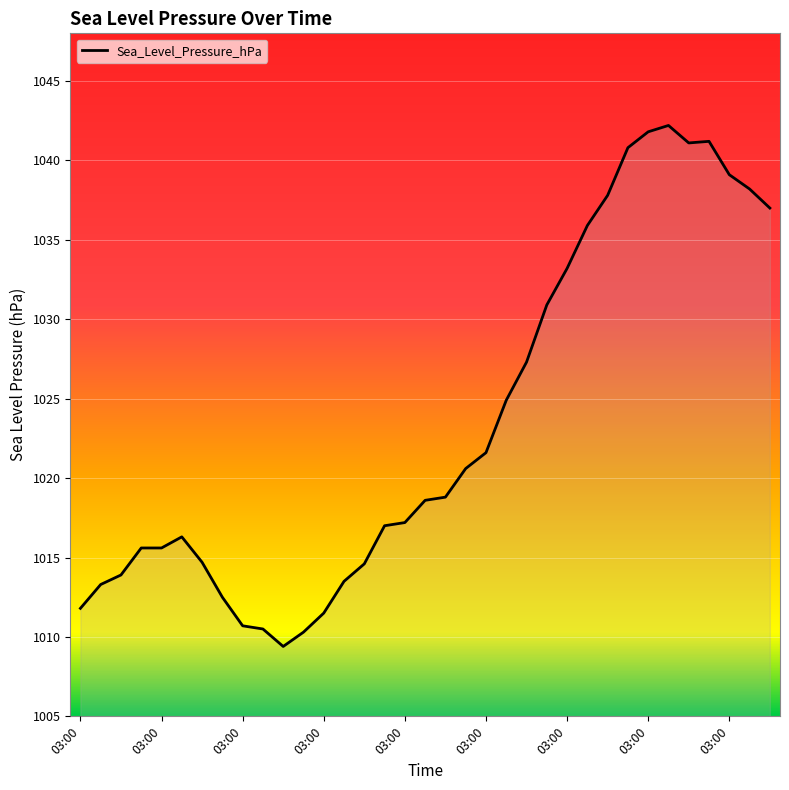

What is the minimum value shown in the chart?

1009.4